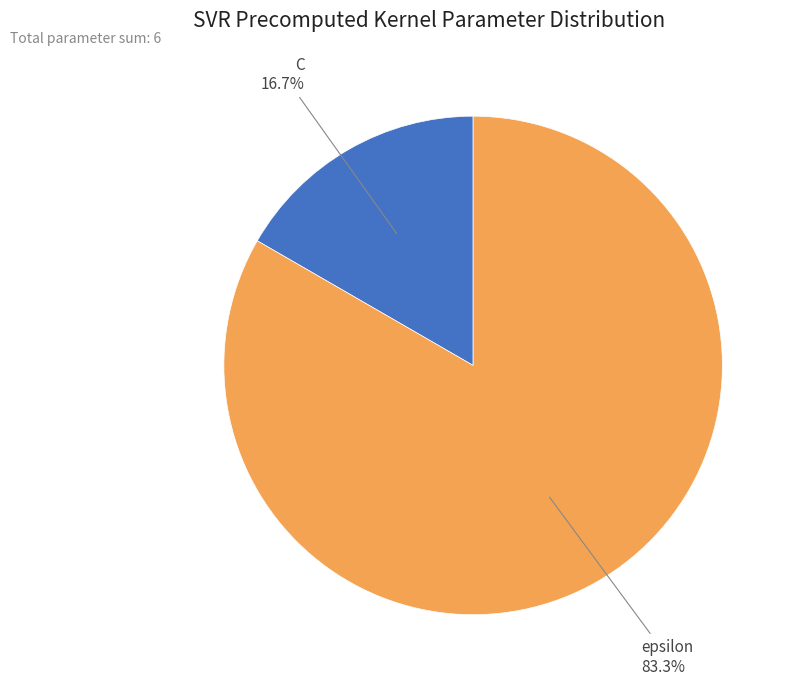

What is the largest slice in the pie chart?

epsilon